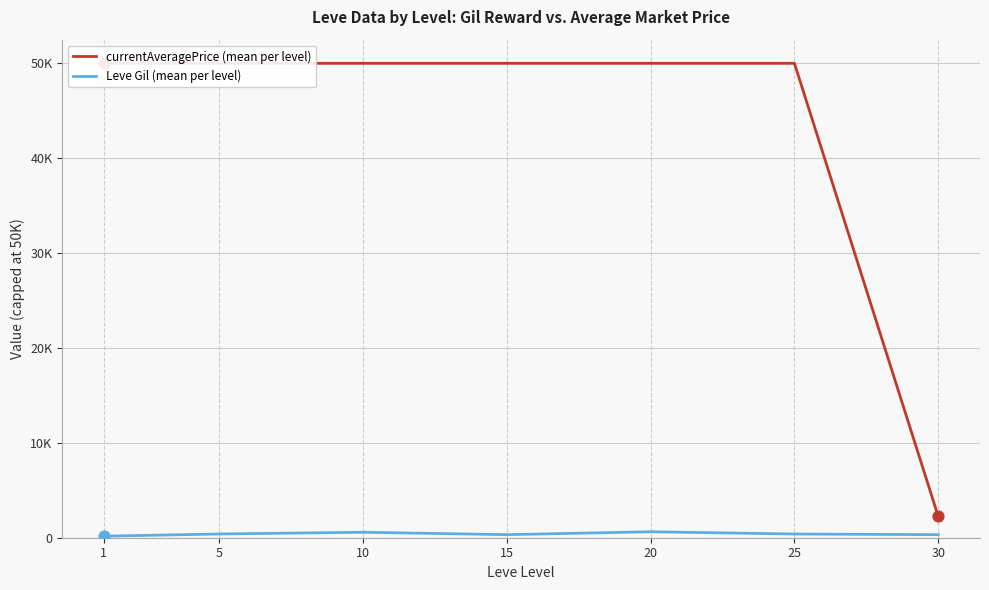

At which category is the sum across all series the highest?

20